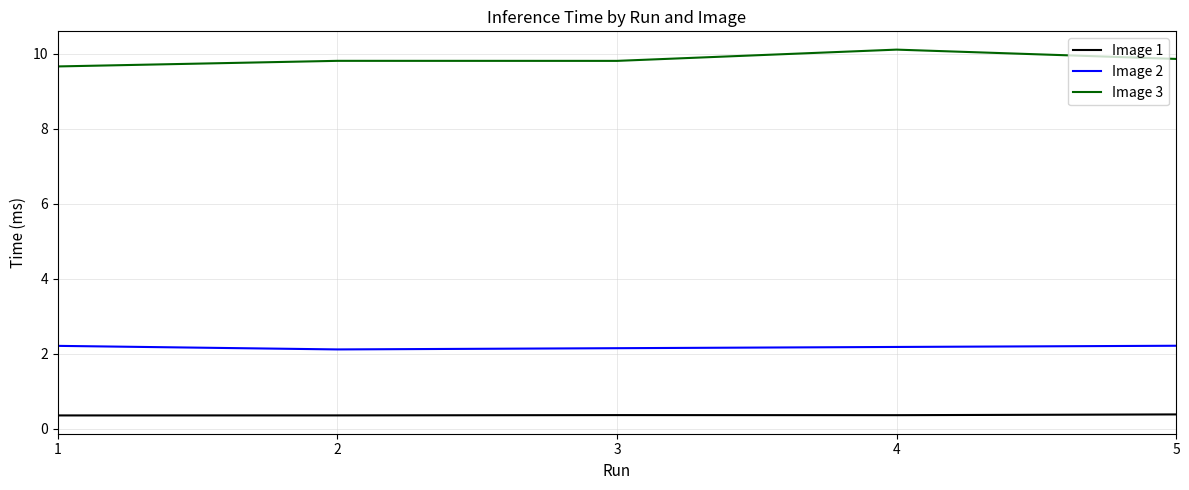

How many lines are shown in the chart?

3